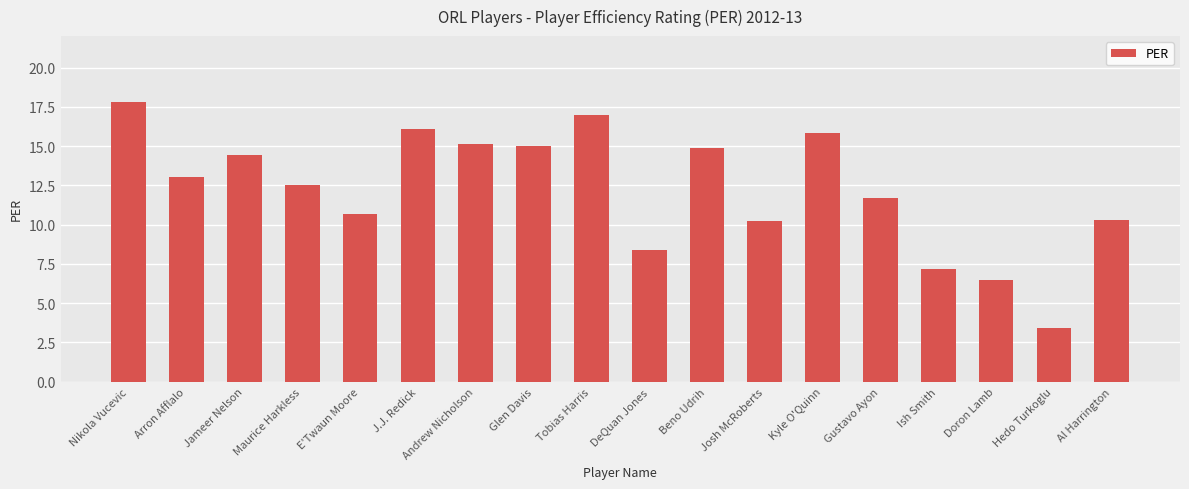

What position from the left is Beno Udrih?

11